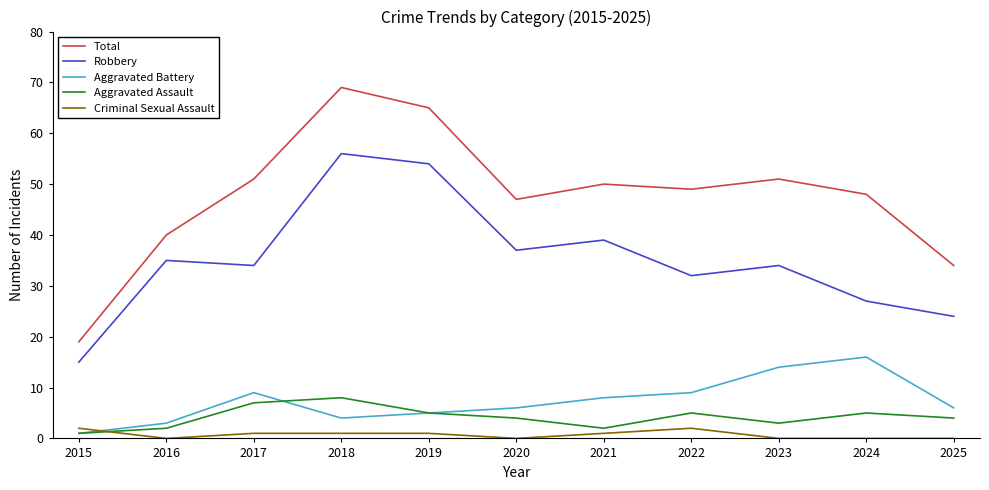

True or false: Total and Aggravated Assault intersect in this chart.

False